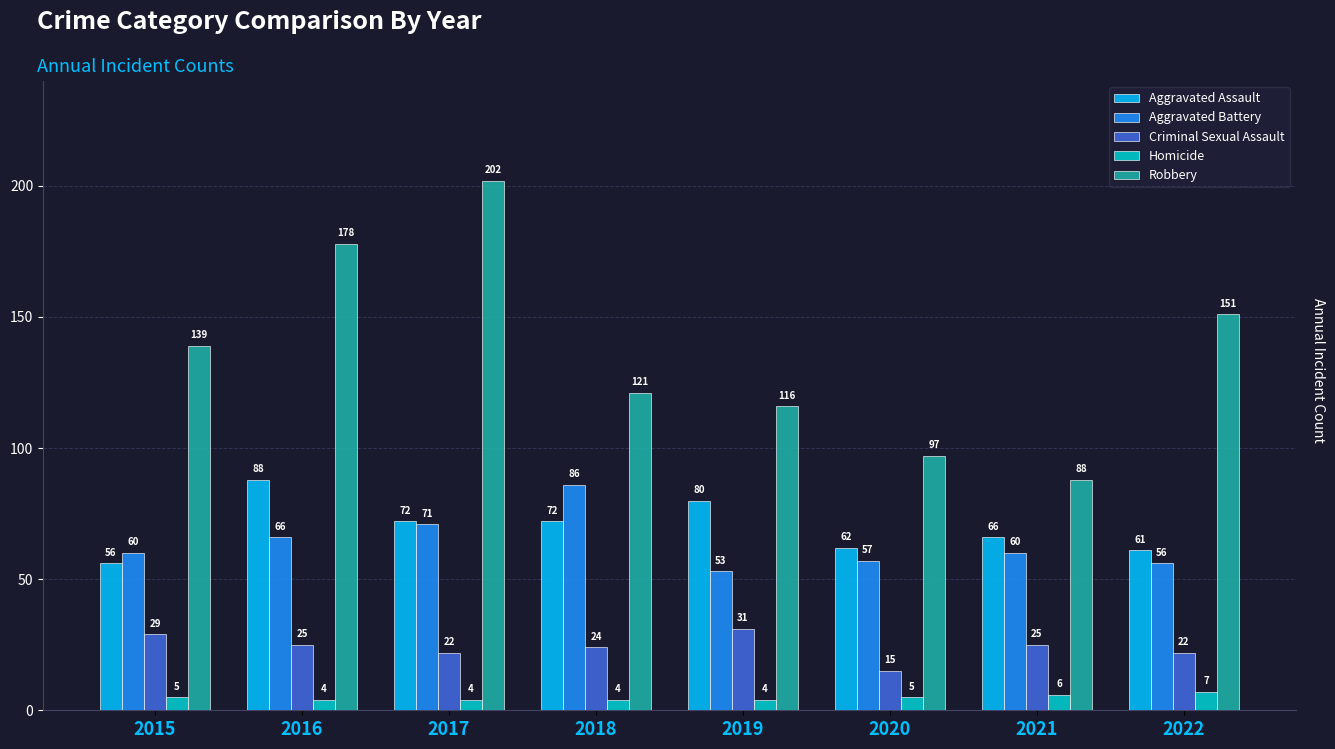

How many series are shown in this chart?

5